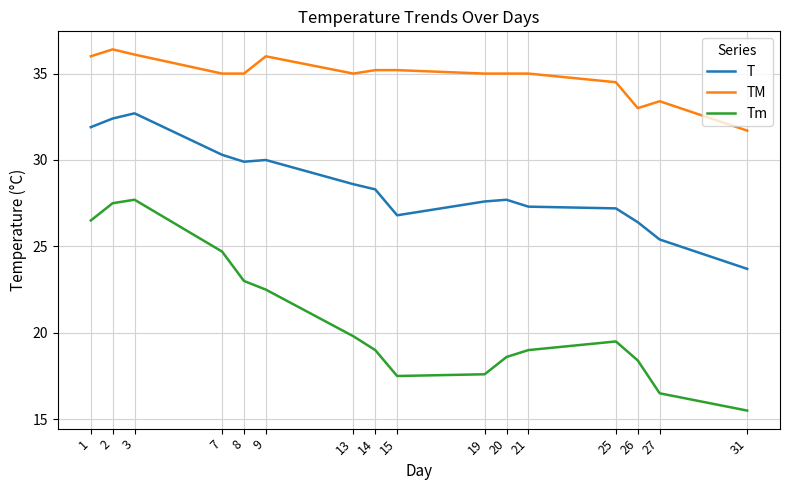

Rank the series by their maximum value, from lowest to highest.

Tm, T, TM